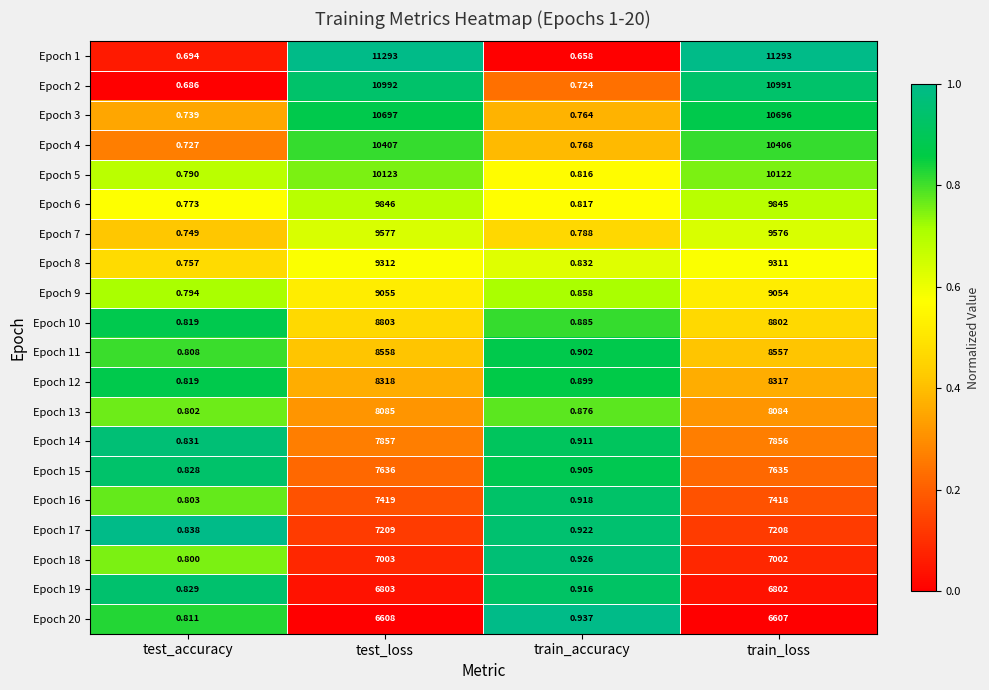

Is the value of Epoch 19 at test_accuracy greater than the value of Epoch 4 at train_accuracy?

Yes